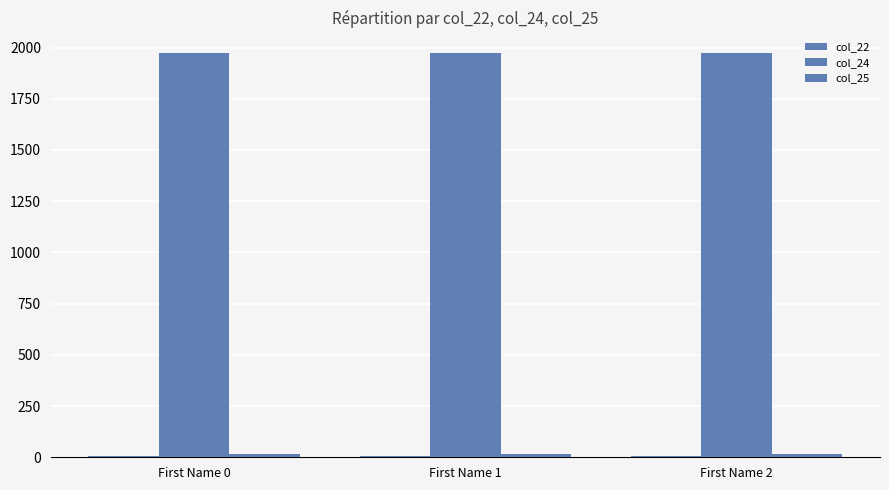

Where is col_24 nearest to the value 1975?

First Name 0